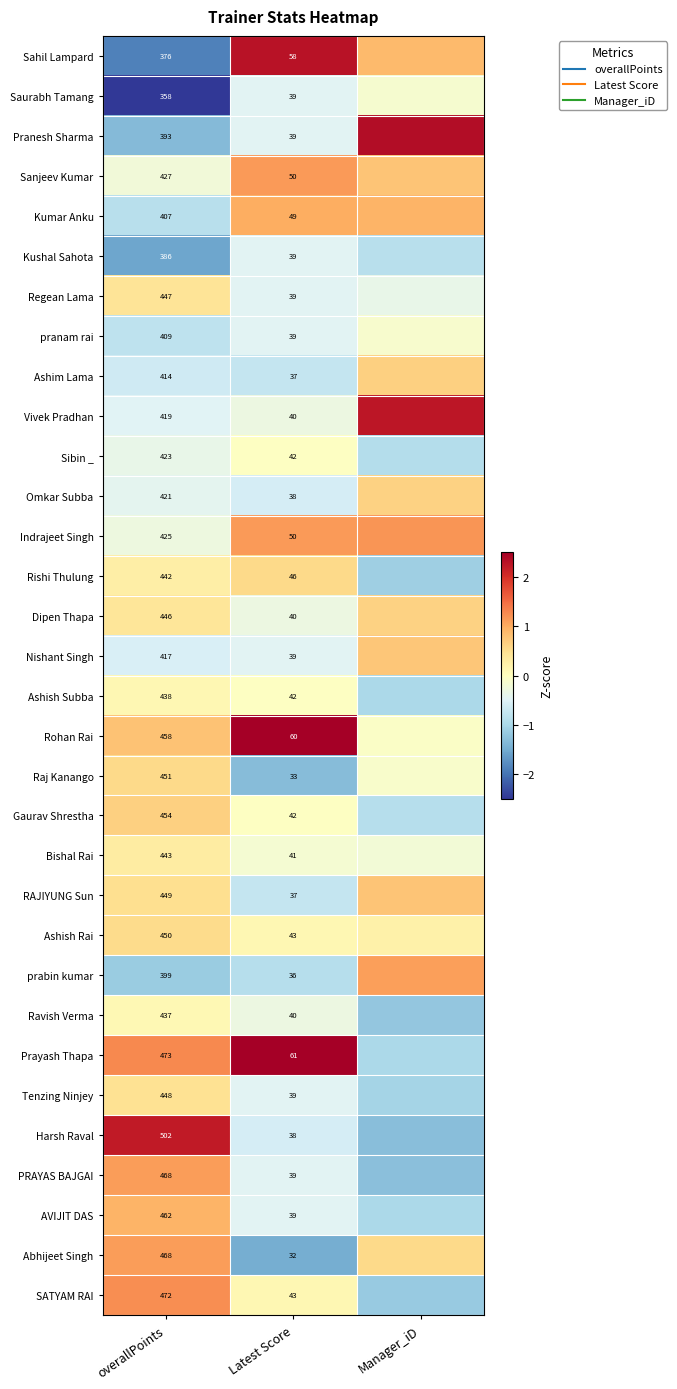

How many positive values does the prabin kumar series have?

1